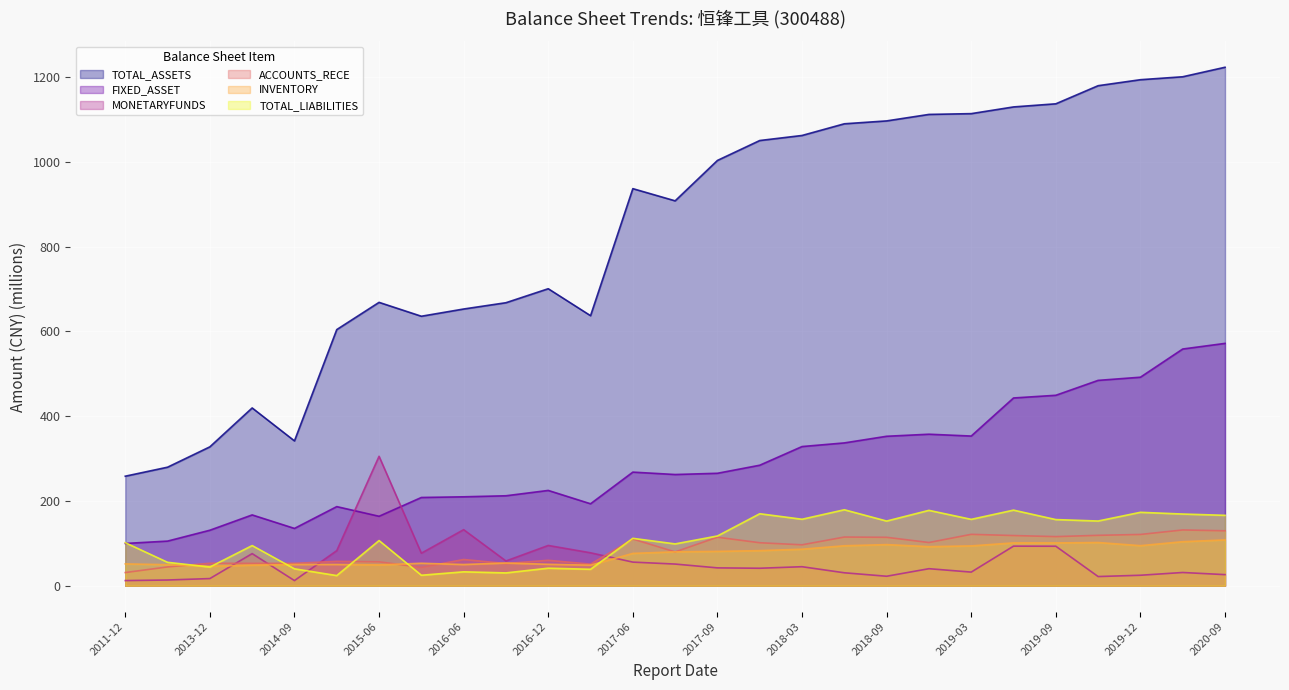

The value of MONETARYFUNDS at 2019-03 is 53.4. True or false?

False